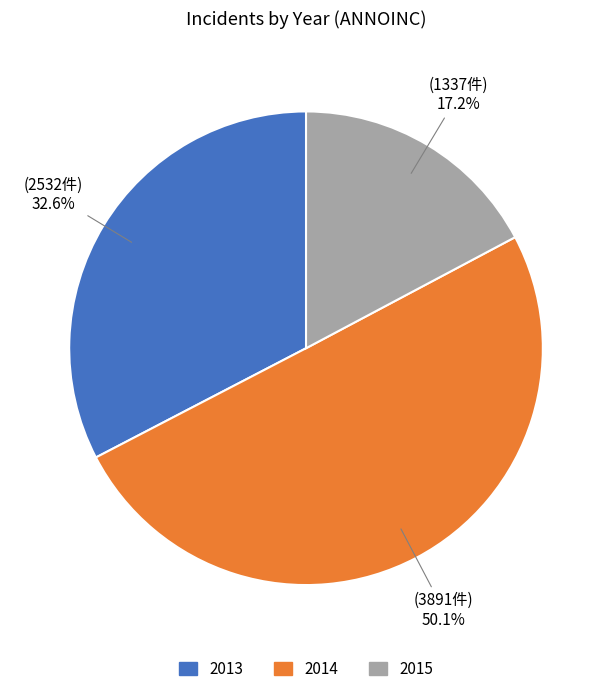

How many segments does this pie chart have?

3